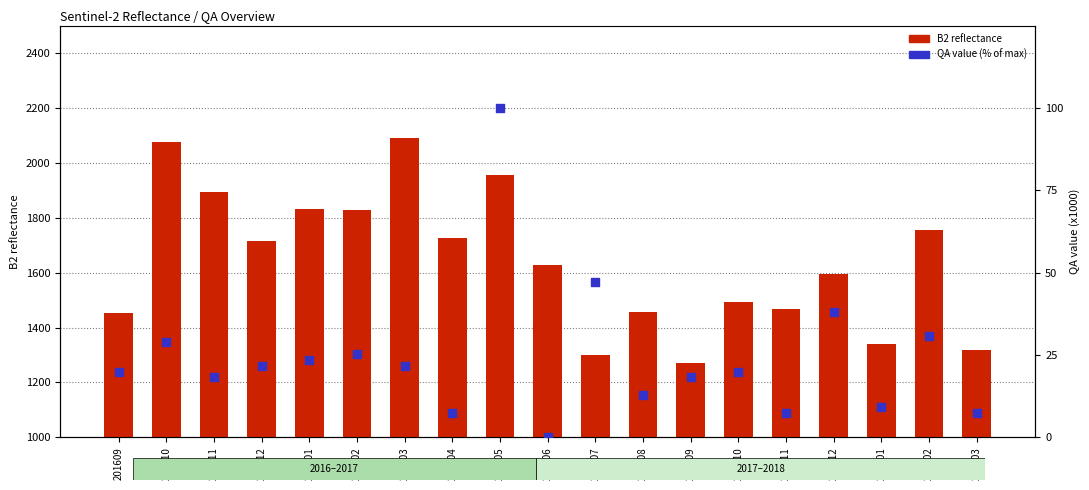

What is the total value across all series at 201707?

1347.3